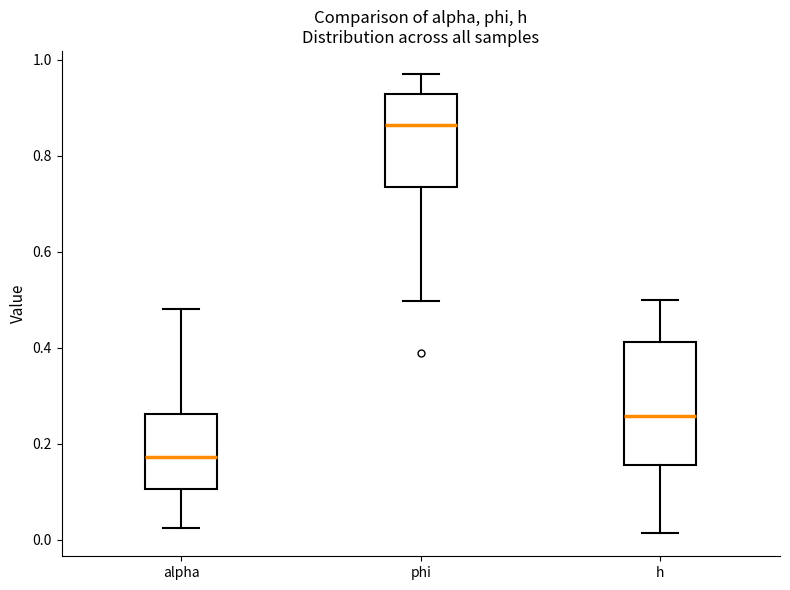

Reading left to right, transcribe this box plot: for each box, give where its median line is, the range the box spans, and where its two whiskers end, as read against the y-axis. The values are not printed on the chart, so give them approximately, as read against the axis.

alpha: median 0.18, box 0.10 to 0.26, whiskers 0.02 to 0.48
phi: median 0.86, box 0.74 to 0.92, whiskers 0.50 to 0.98
h: median 0.26, box 0.16 to 0.42, whiskers 0.02 to 0.50